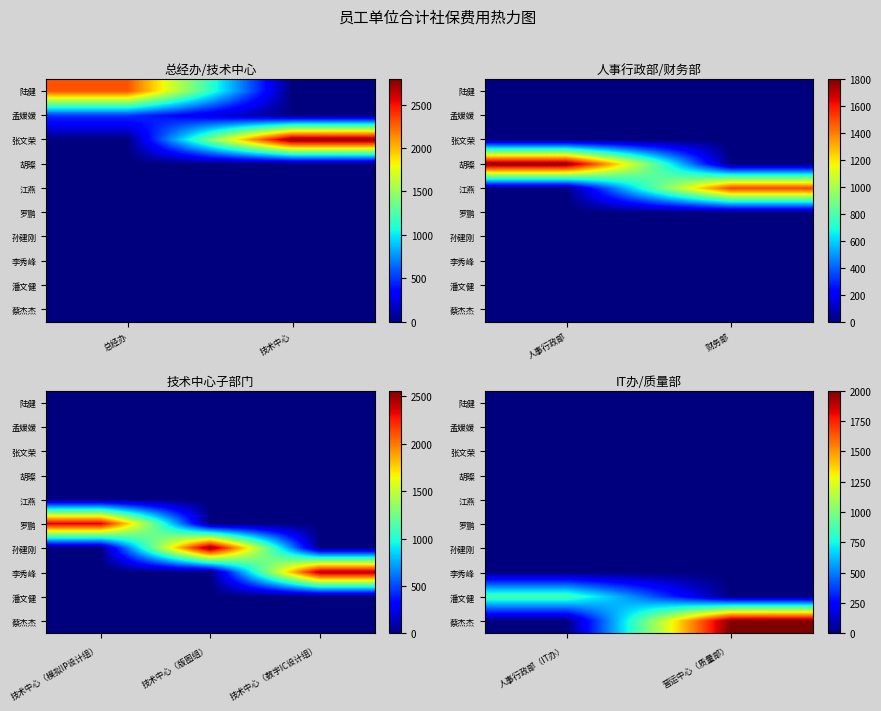

At which label is 李秀峰 closest to 0?

人事行政部（IT办）